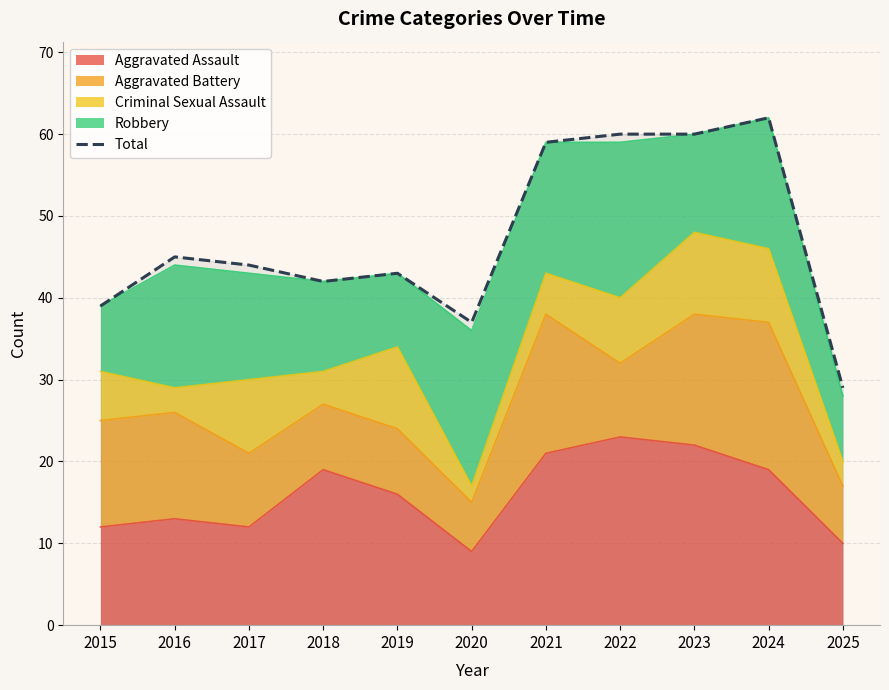

How many interior local valleys (lower than both neighbors) does the data have?

2